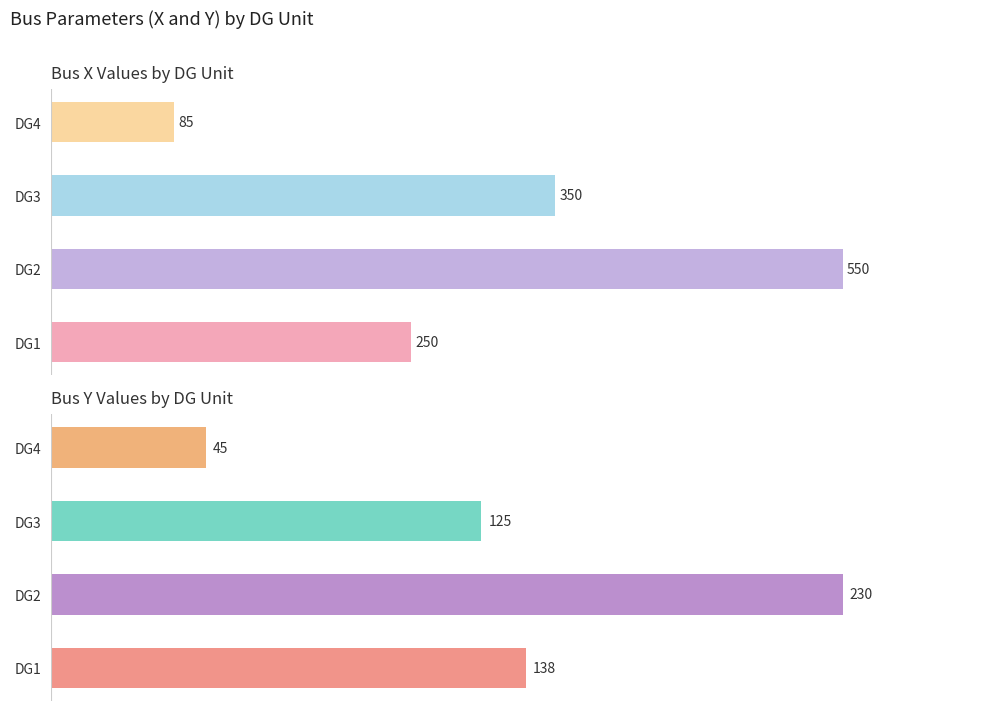

Reading right to left, what are all the values shown in this chart?

X: 85	350	550	250
Y: 45	125	230	138